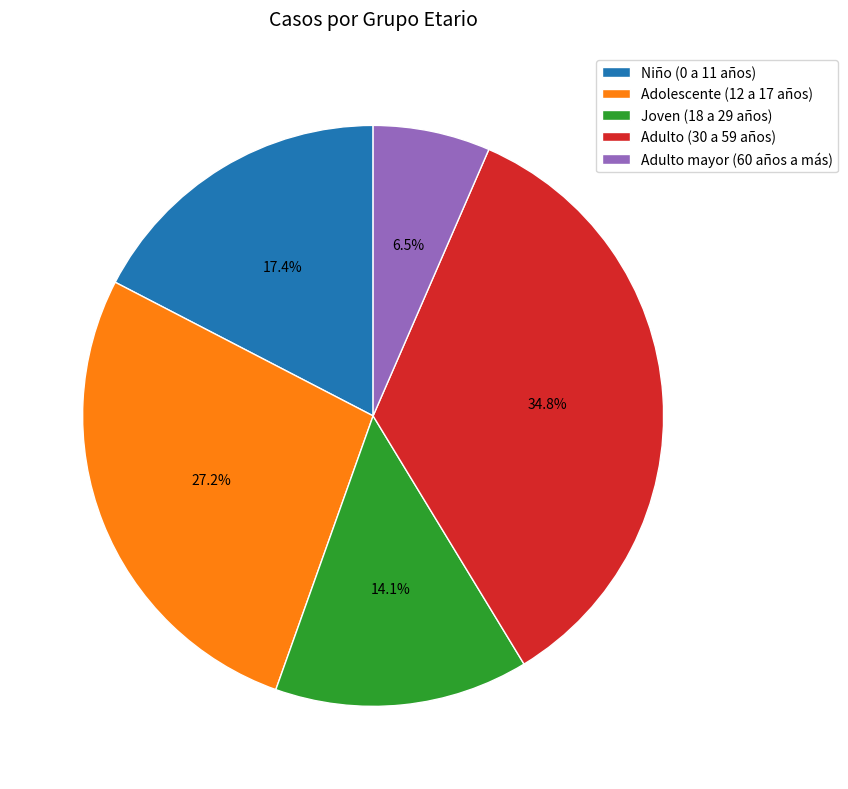

Rank the categories by value from lowest to highest.

Adulto mayor (60 años a más), Joven (18 a 29 años), Niño (0 a 11 años), Adolescente (12 a 17 años), Adulto (30 a 59 años)